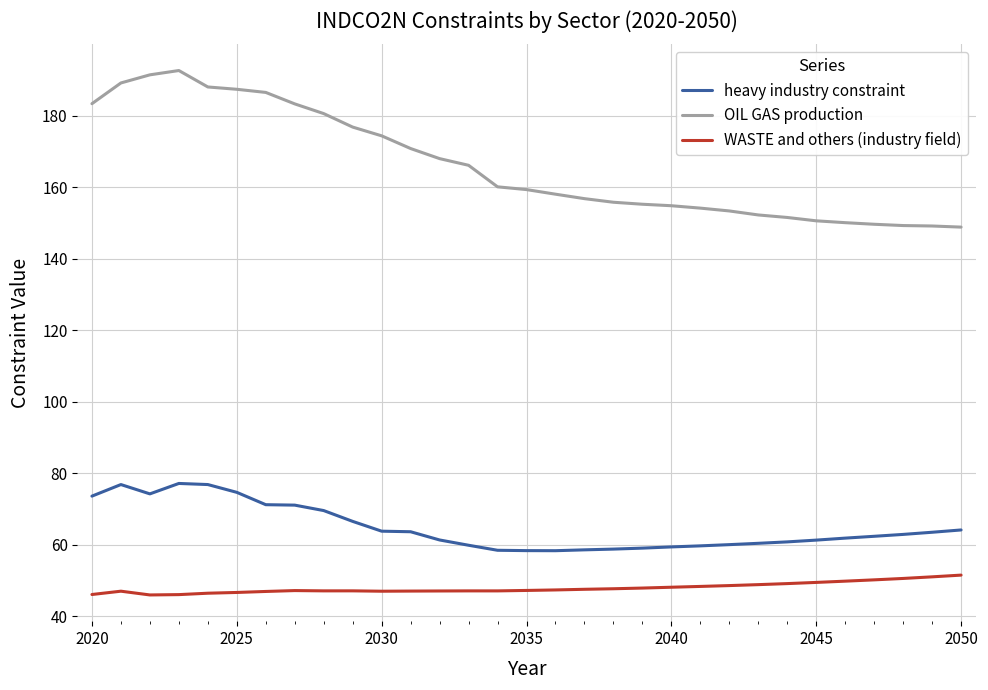

Which series has the widest spread of values?

OIL GAS production